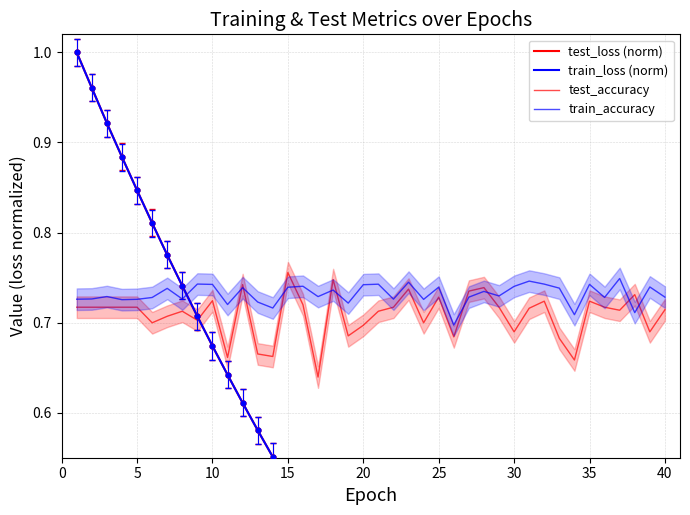

Is the value of test_loss (norm) at 17 greater than the value of train_accuracy at 18?

No